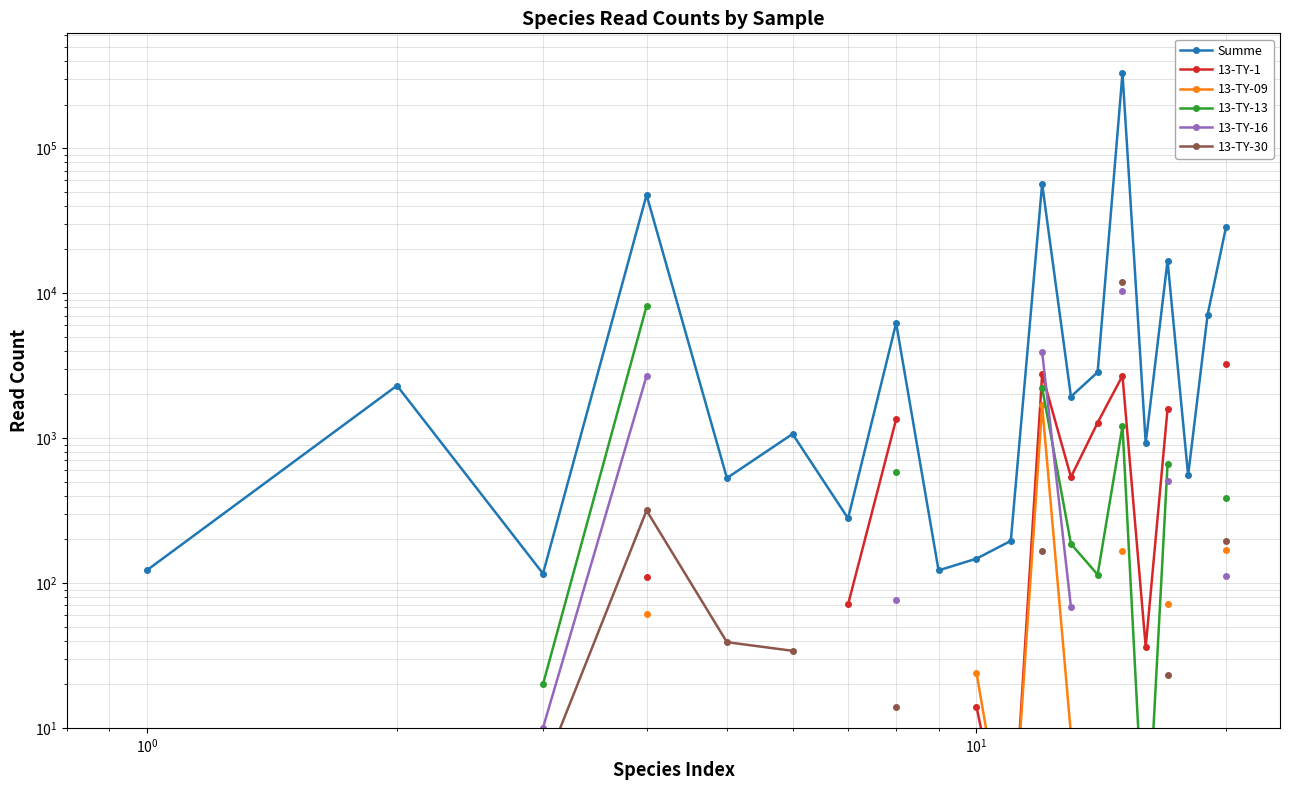

How many categories are shown in the chart?

20